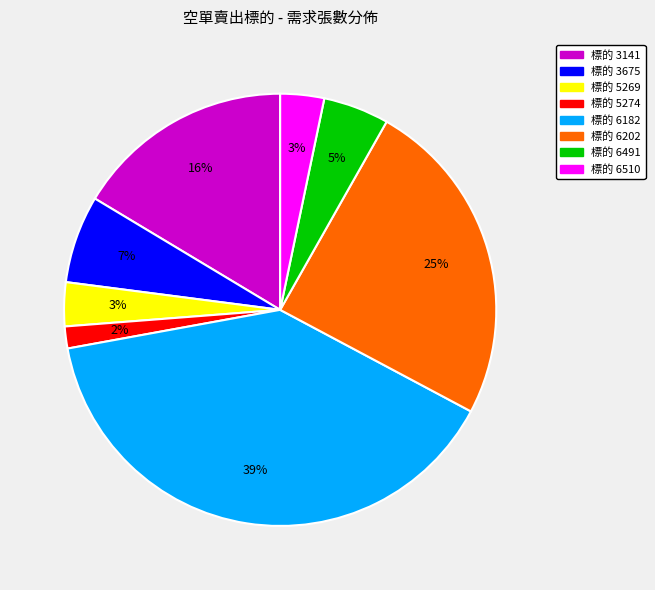

To the nearest percent, what is the average slice percentage?

12%